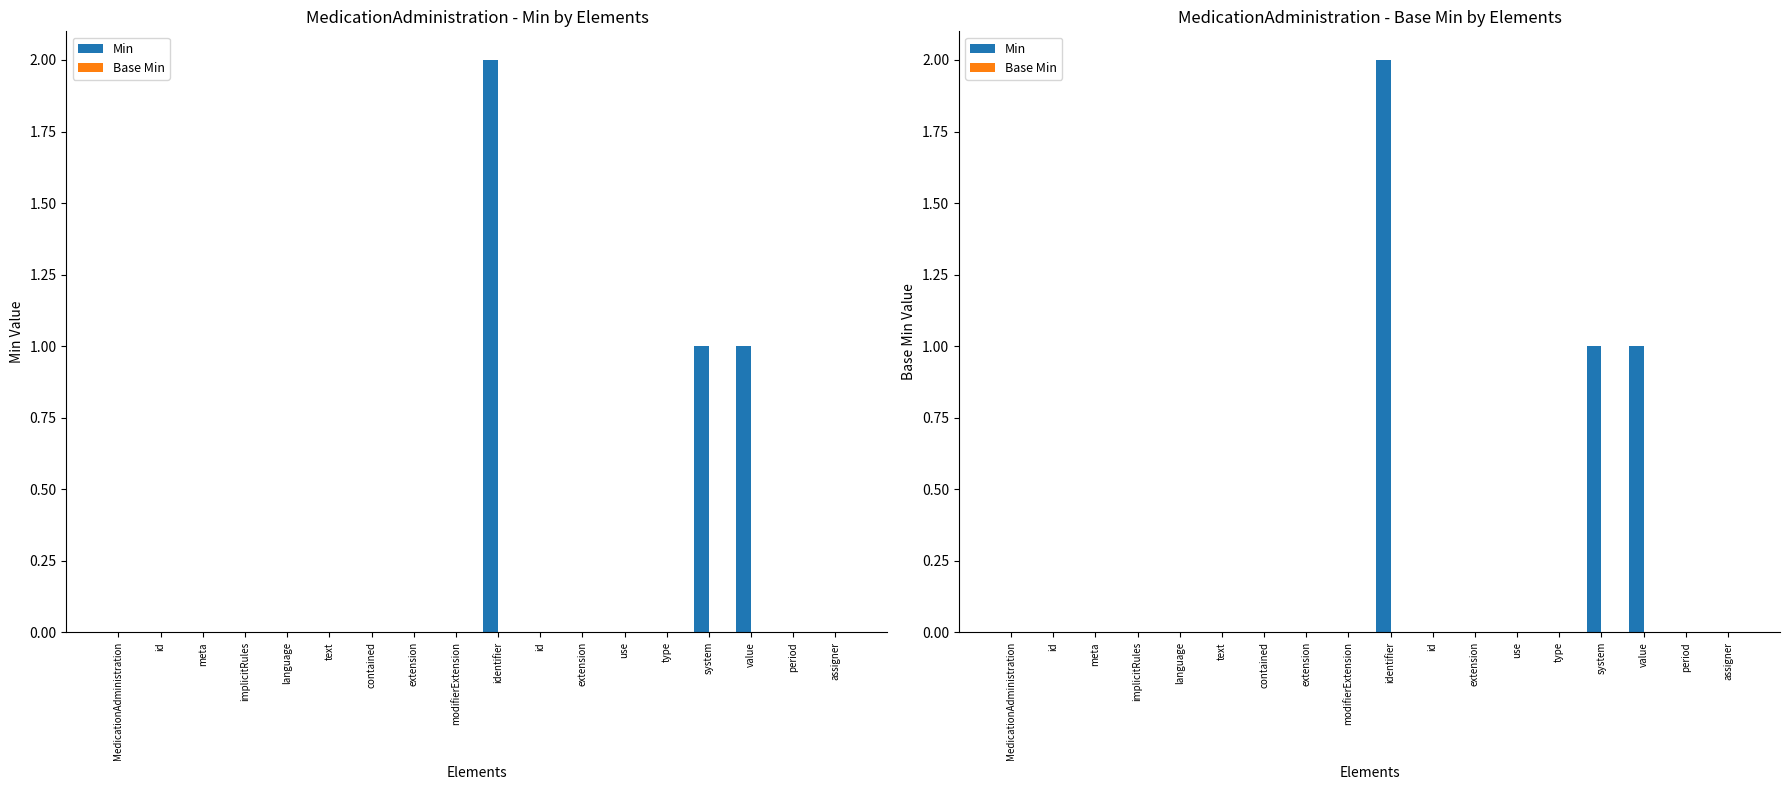

How many groups of bars are there?

18